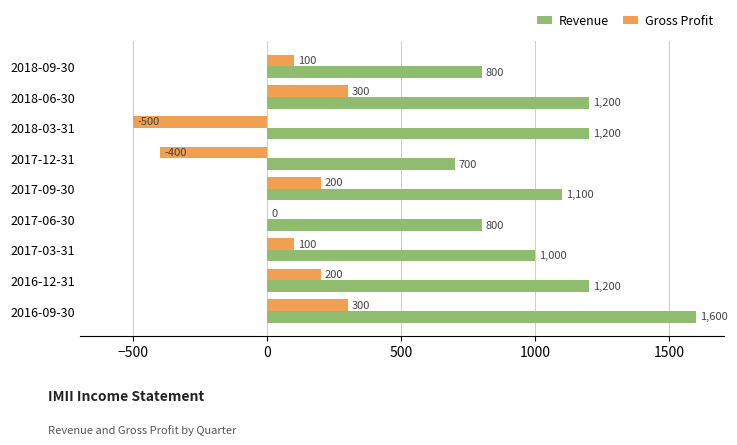

Which series has the largest total across all categories?

Revenue